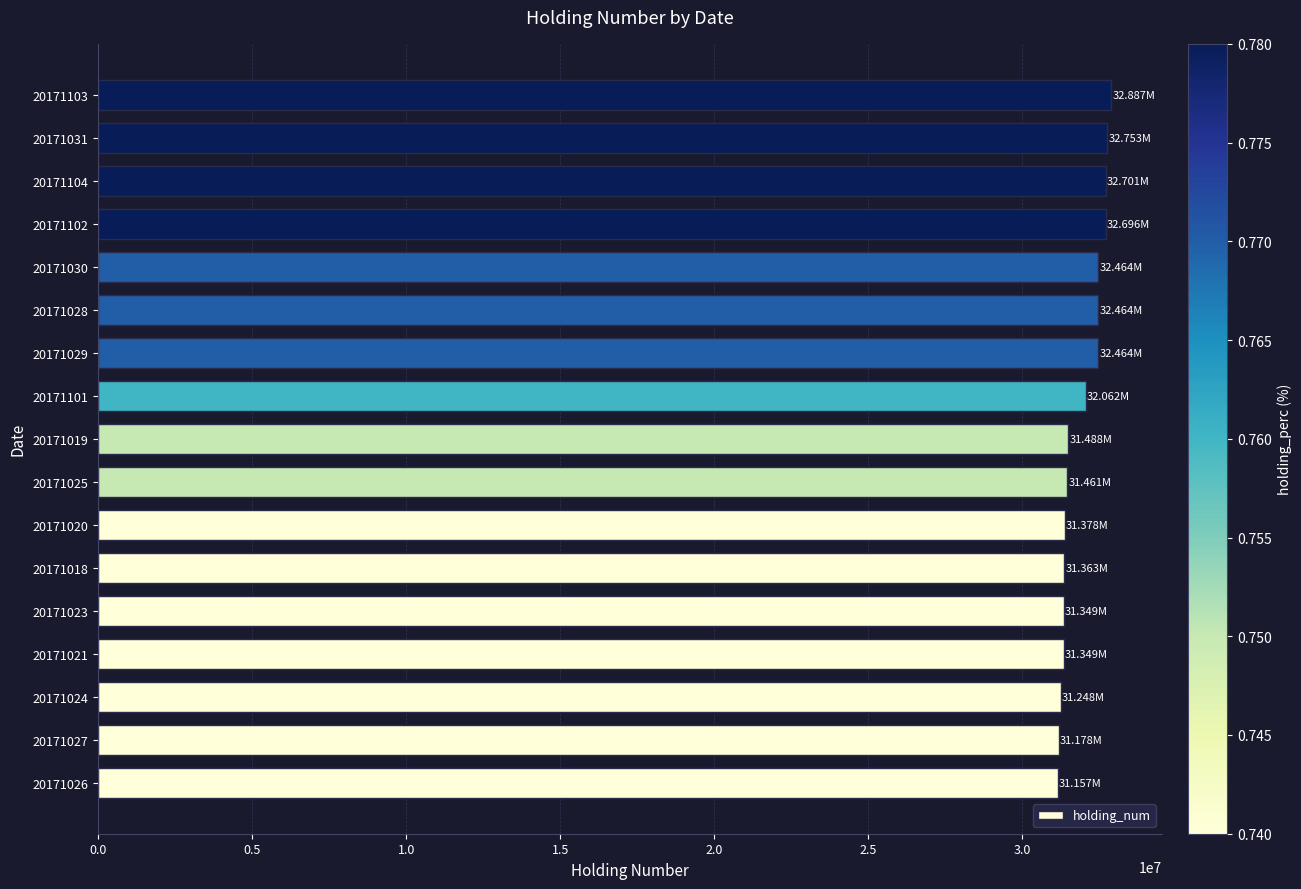

How many data points are less than 31488000?

8